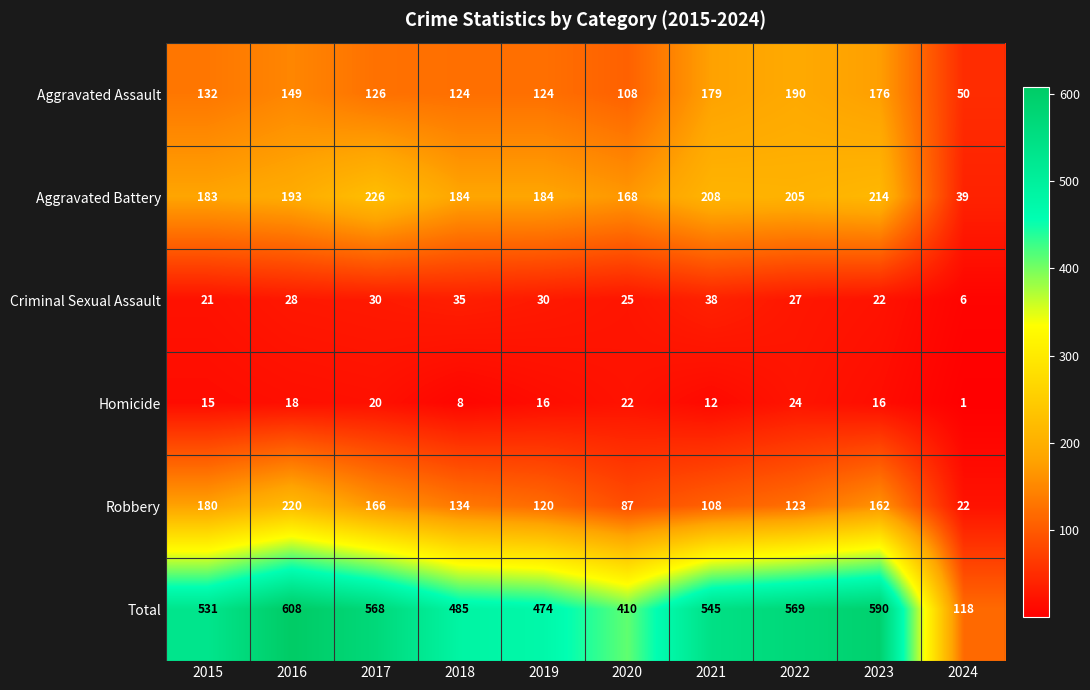

How many categories are shown in the chart?

10